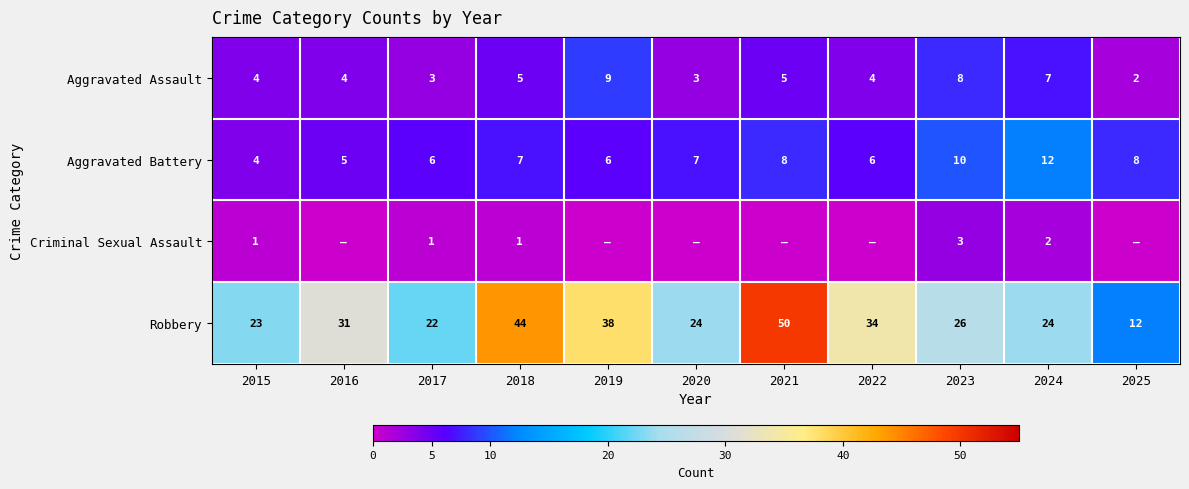

What is the sum of the Robbery values at 2020 and 2015?

47